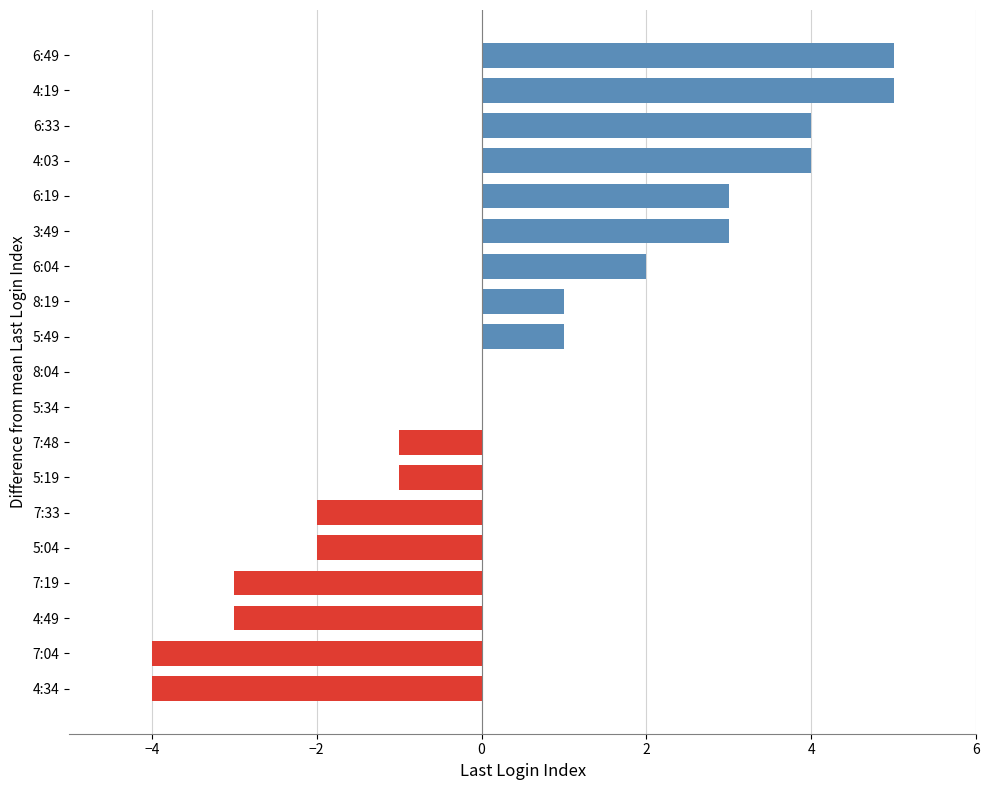

What is the sum of all values?

8